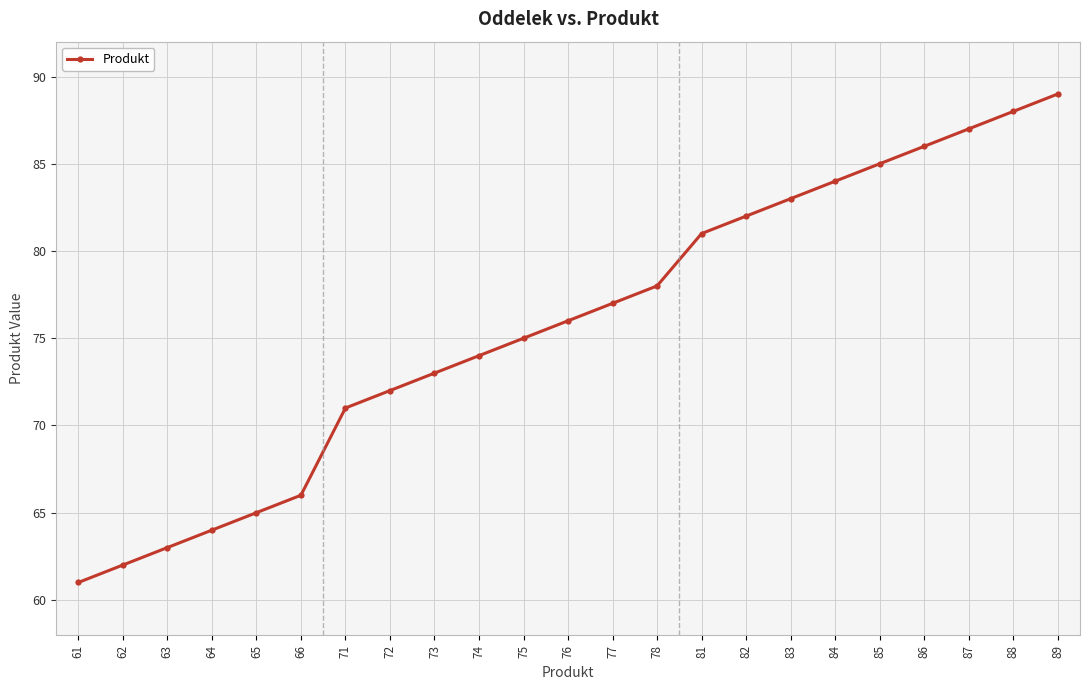

The value at 64 is 64. True or false?

True